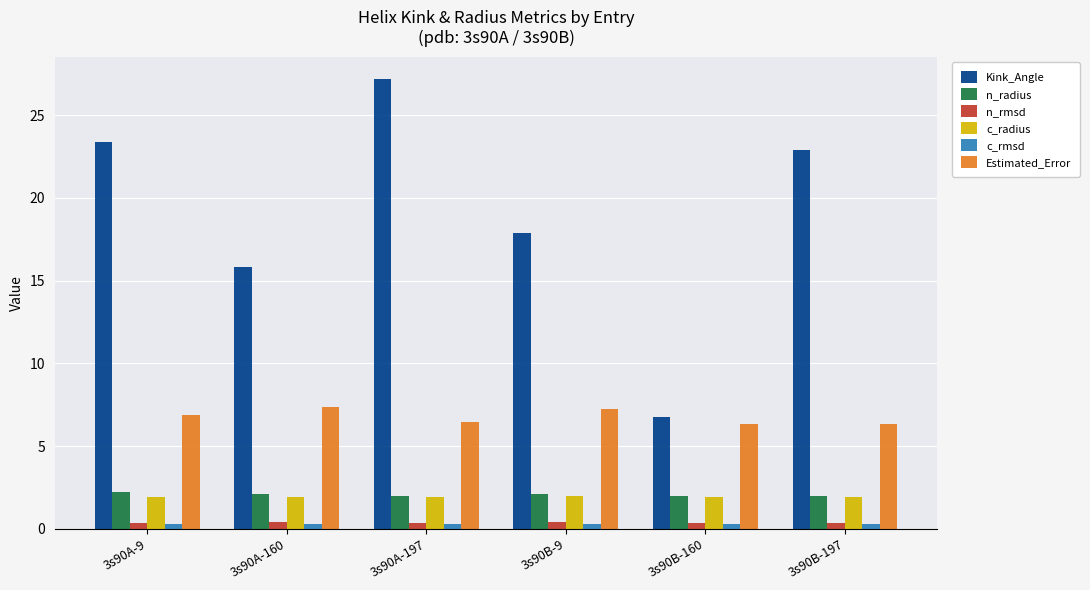

At which label does Kink_Angle first exceed 22?

3s90A-9